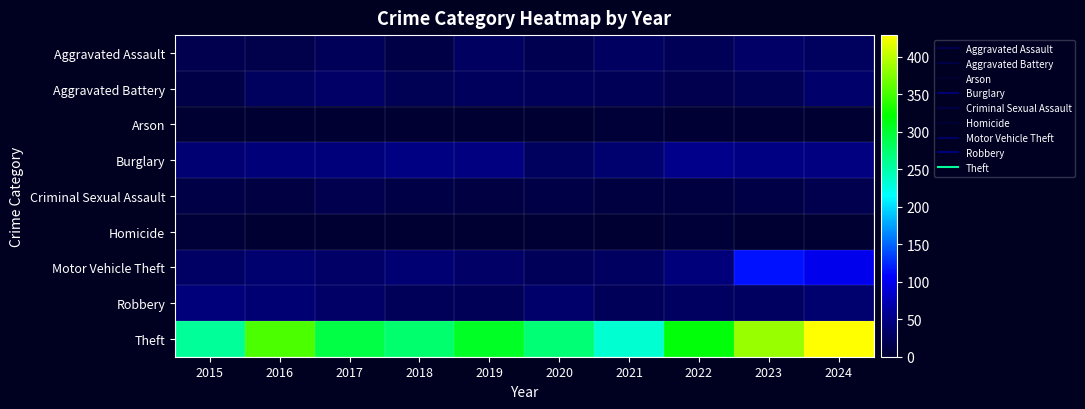

How many data points does each series have?

10